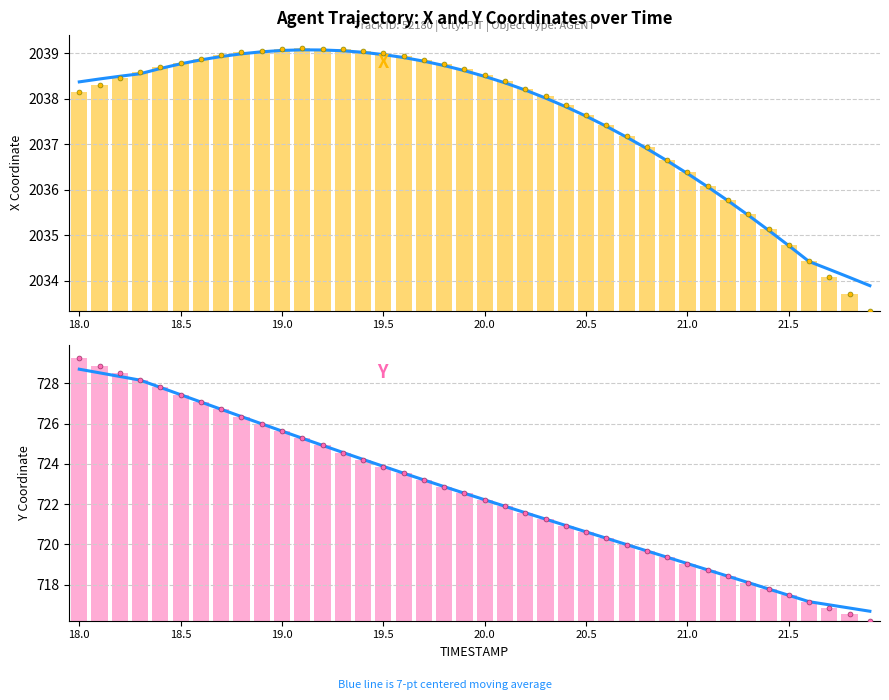

Between 28 and 30, which is larger?

28